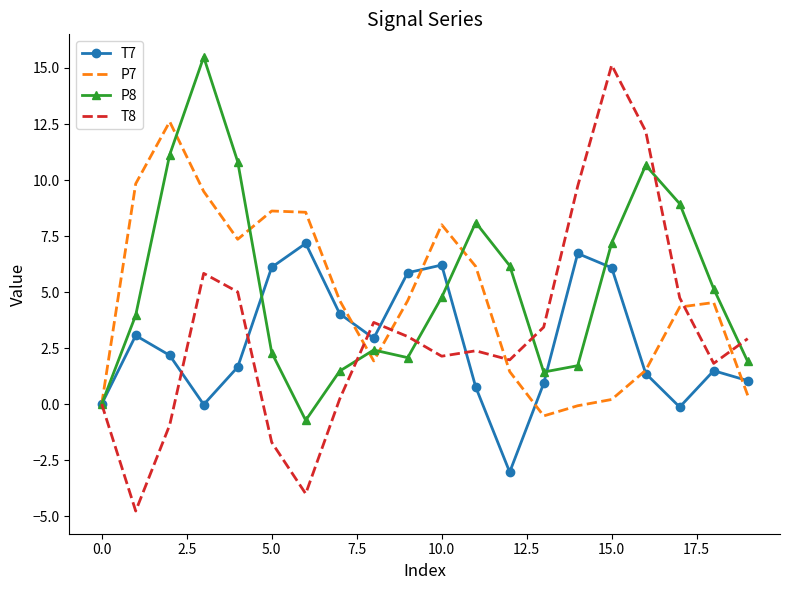

True or false: P8 has more than 0 points higher than both neighbors.

True